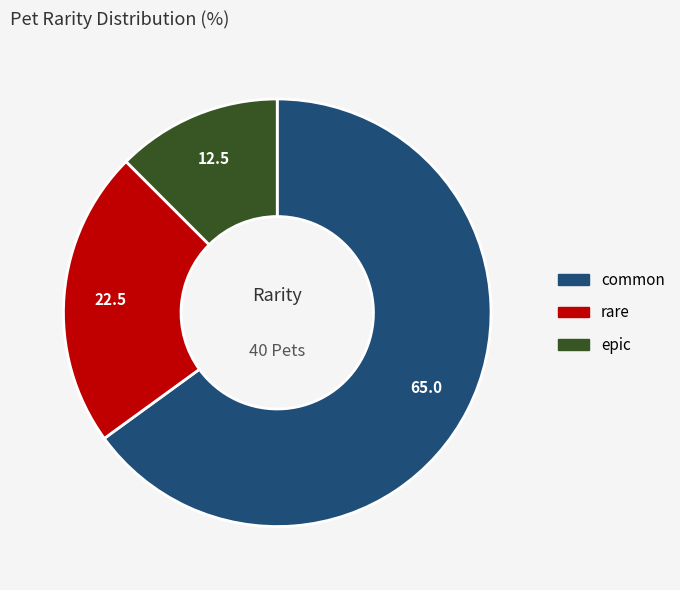

Is there a majority slice in this chart?

Yes